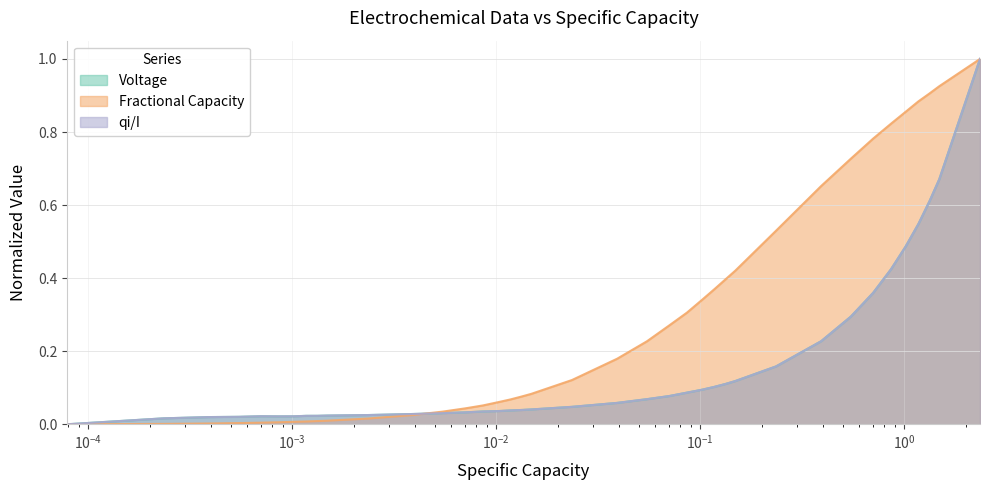

Count the number of data series in this chart.

3